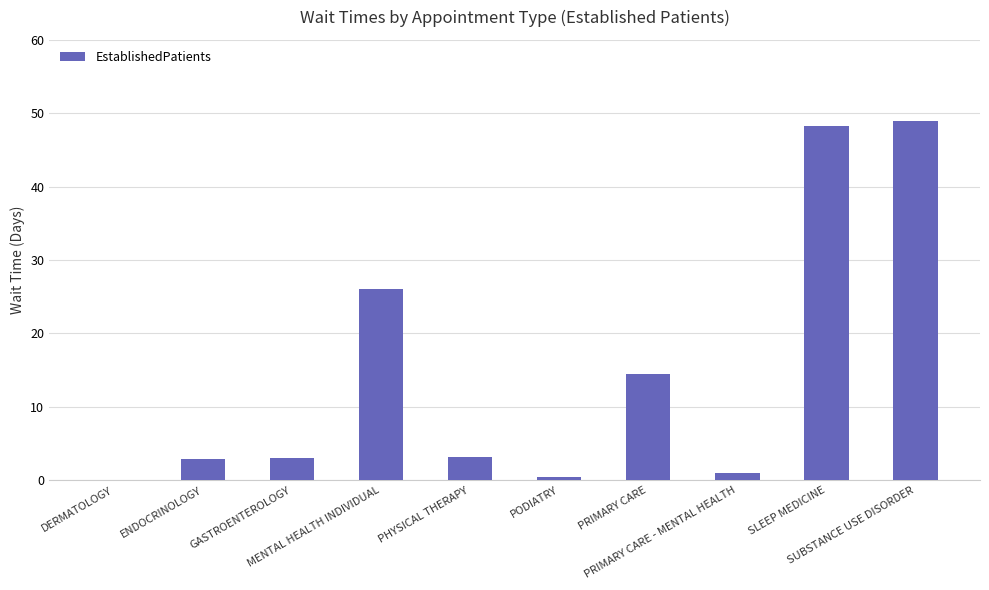

How many values are above zero?

9